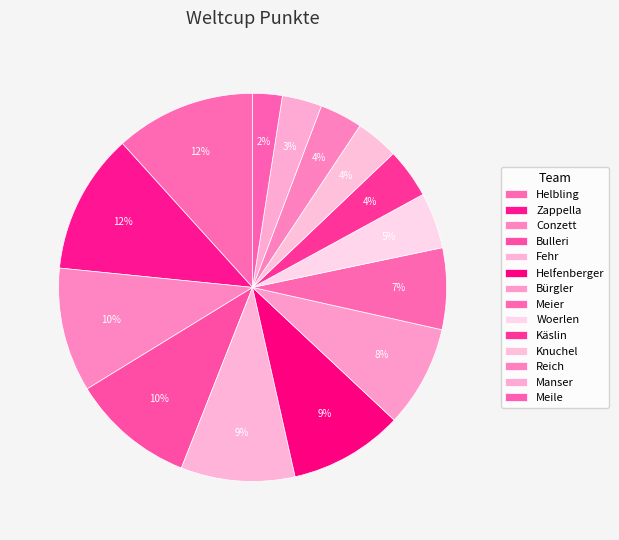

Does Conzett represent more than half of the total?

No